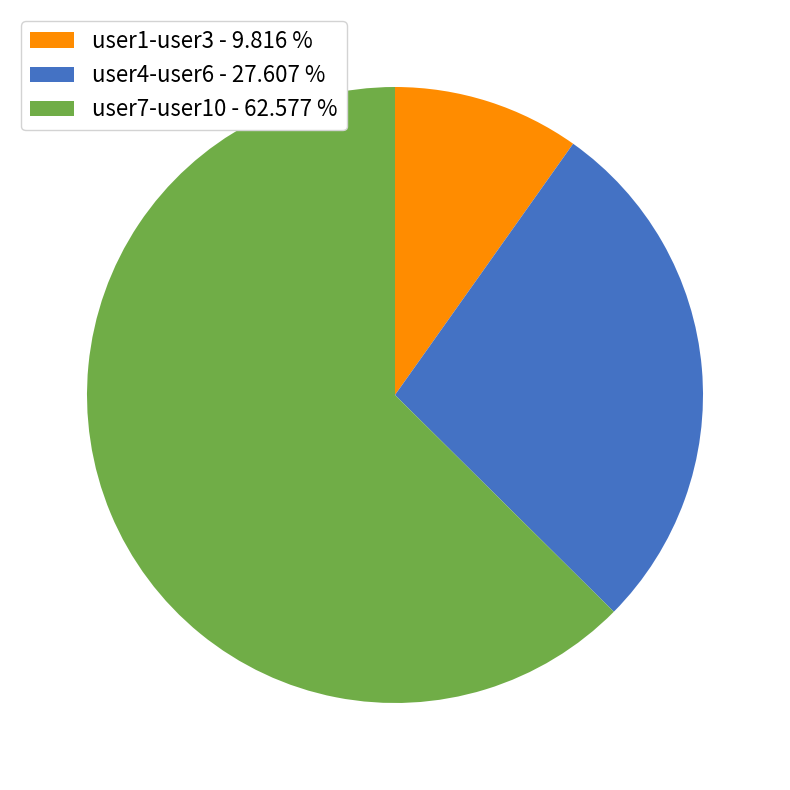

Rank the categories by value from highest to lowest.

user7-user10 - 62.577 %, user4-user6 - 27.607 %, user1-user3 - 9.816 %